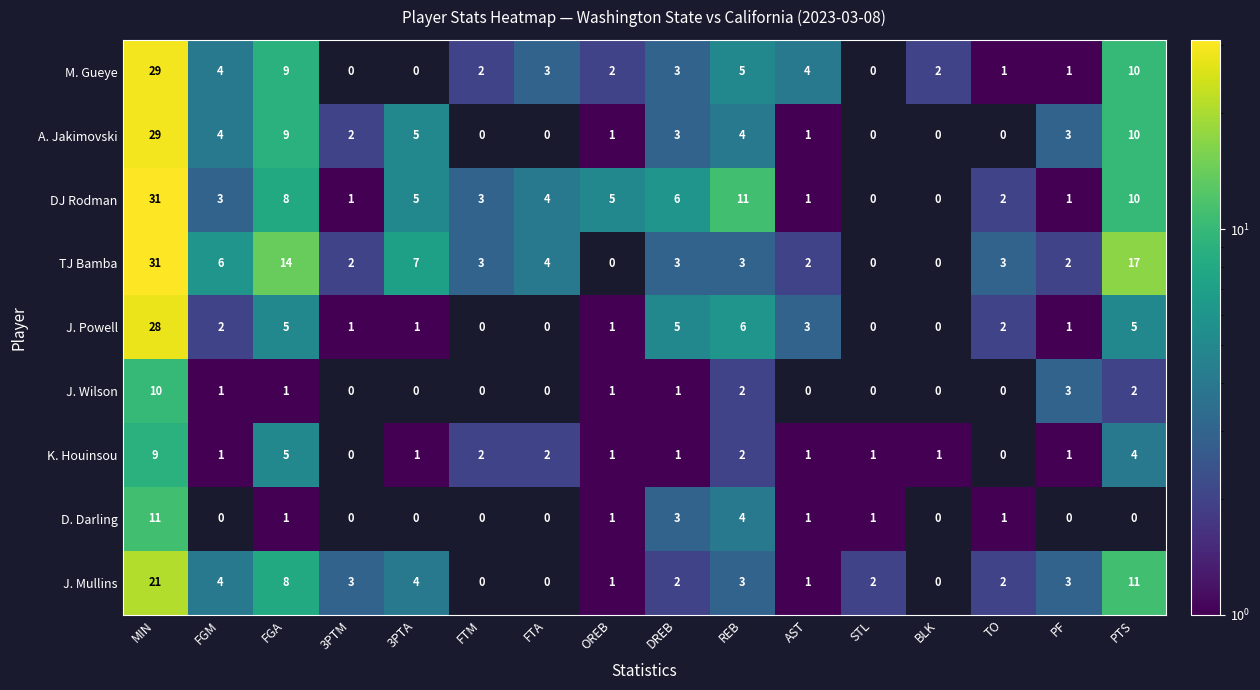

The M. Gueye series shows 29 at MIN. True or false?

True